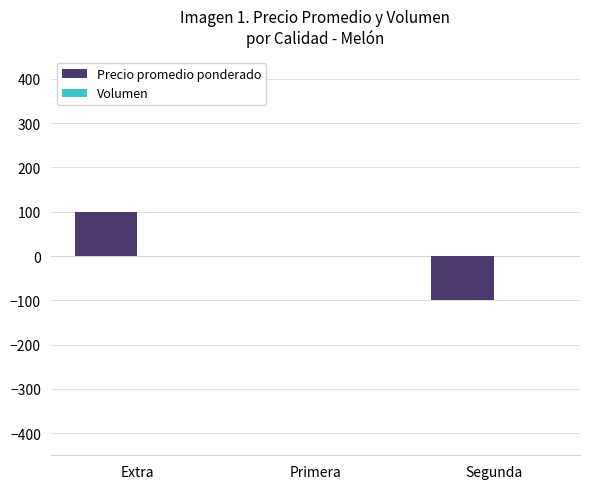

What is the approximate value at Extra?

100